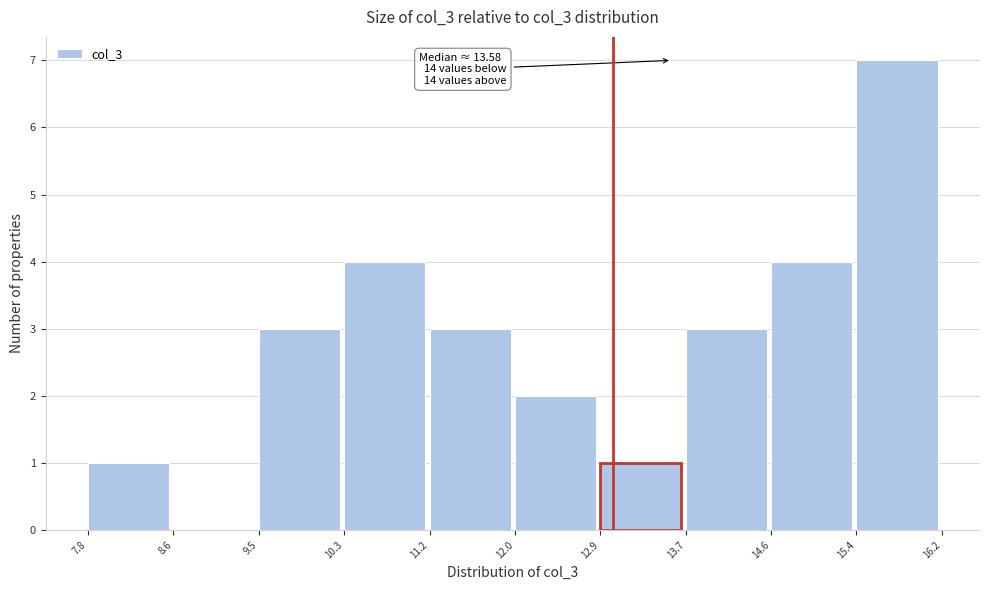

Over which range of the x-axis is the bar tallest?

15.4 to 16.2